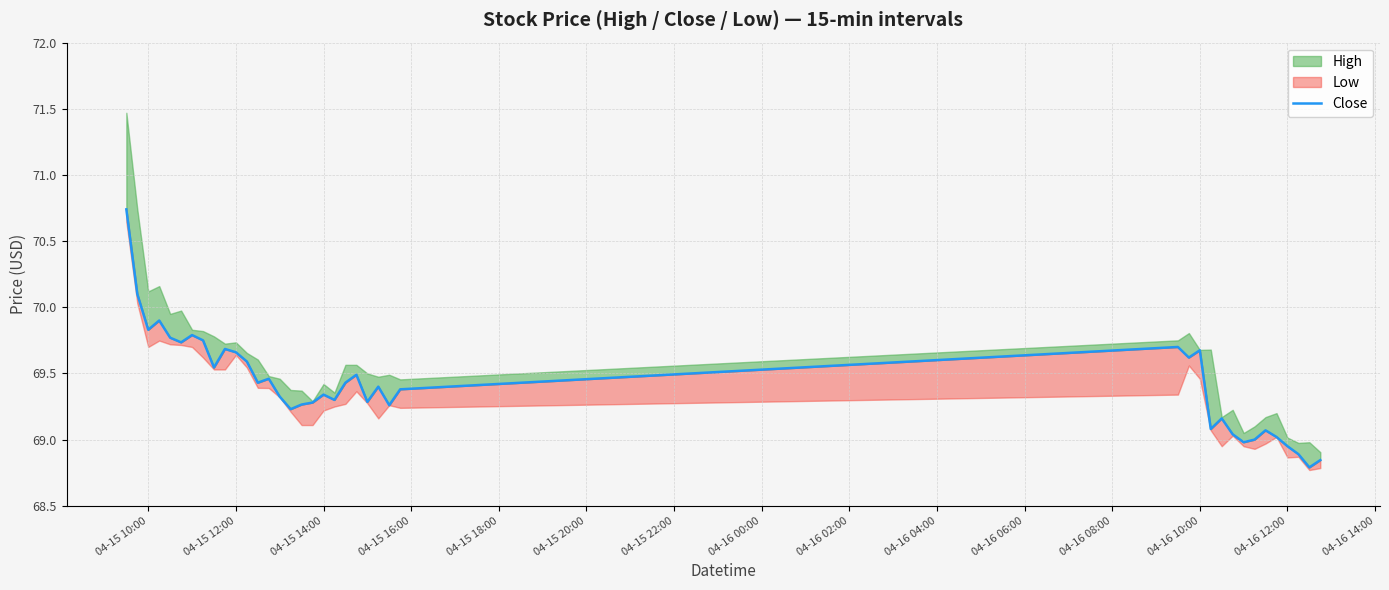

What is the difference between the maximum and second lowest values?

1.9